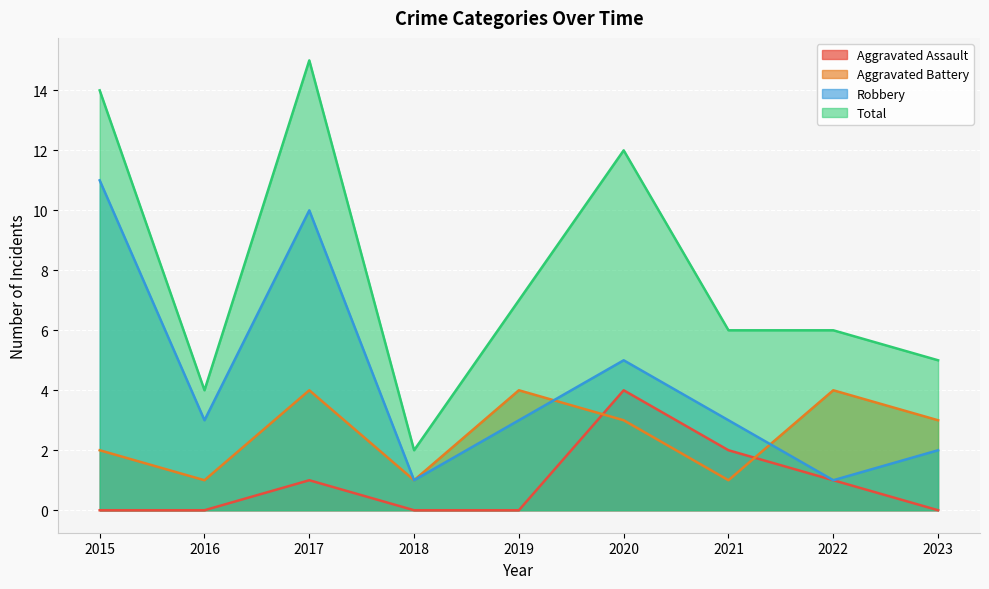

After their last crossing, which series has the higher values: Aggravated Assault or Aggravated Battery?

Aggravated Battery